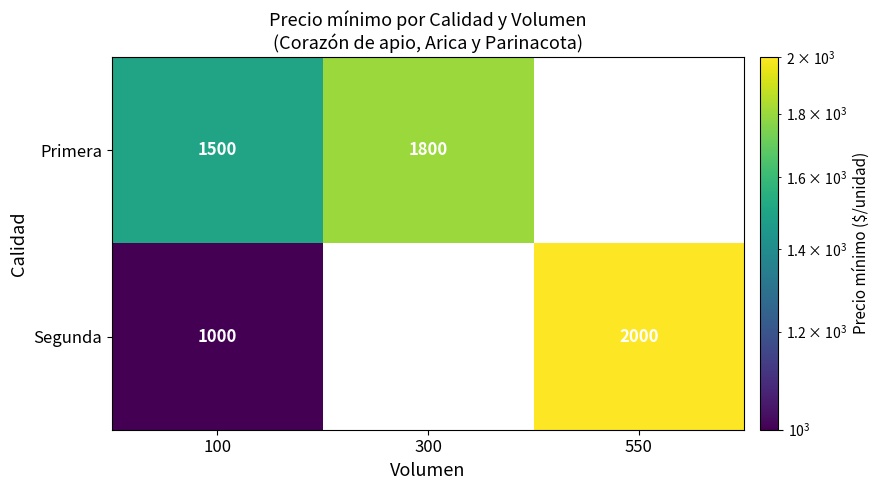

What is the sum of the Segunda values at 550 and 100?

3000